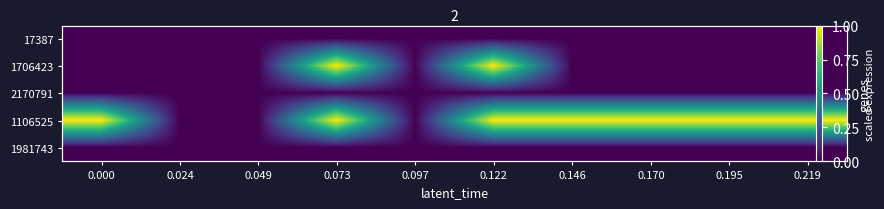

Which series changed the most between 0.024 and 0.146?

1106525